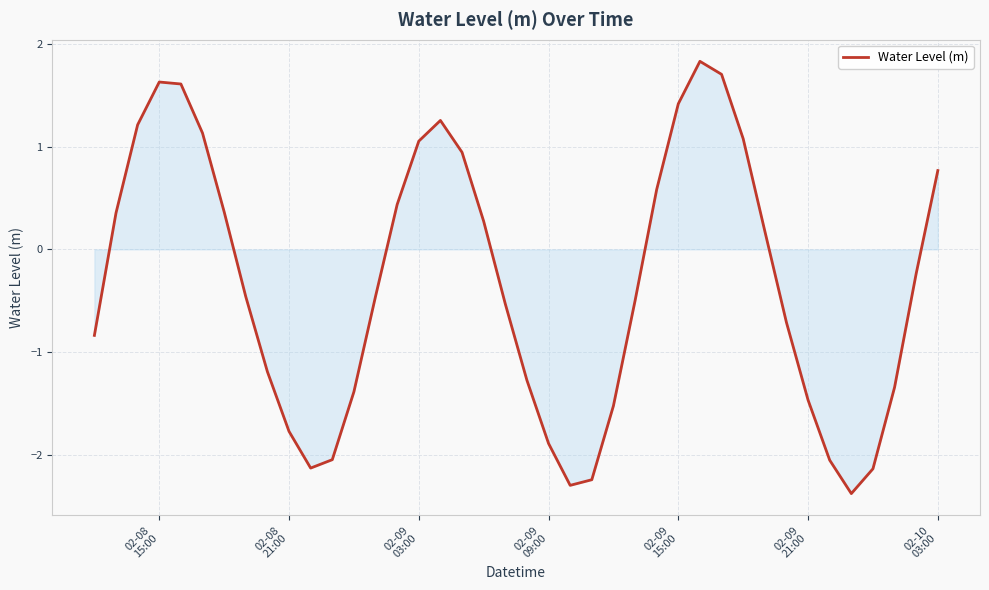

What is the maximum value shown in the chart?

1.8